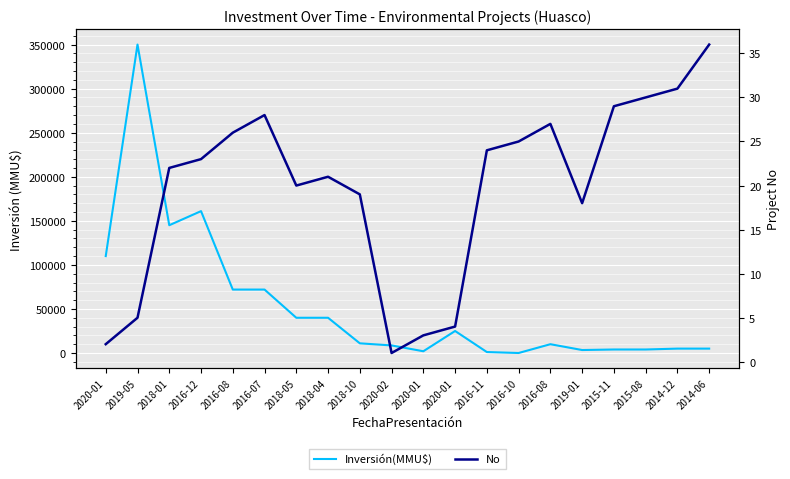

Which label corresponds to the largest value in the chart?

2019-05